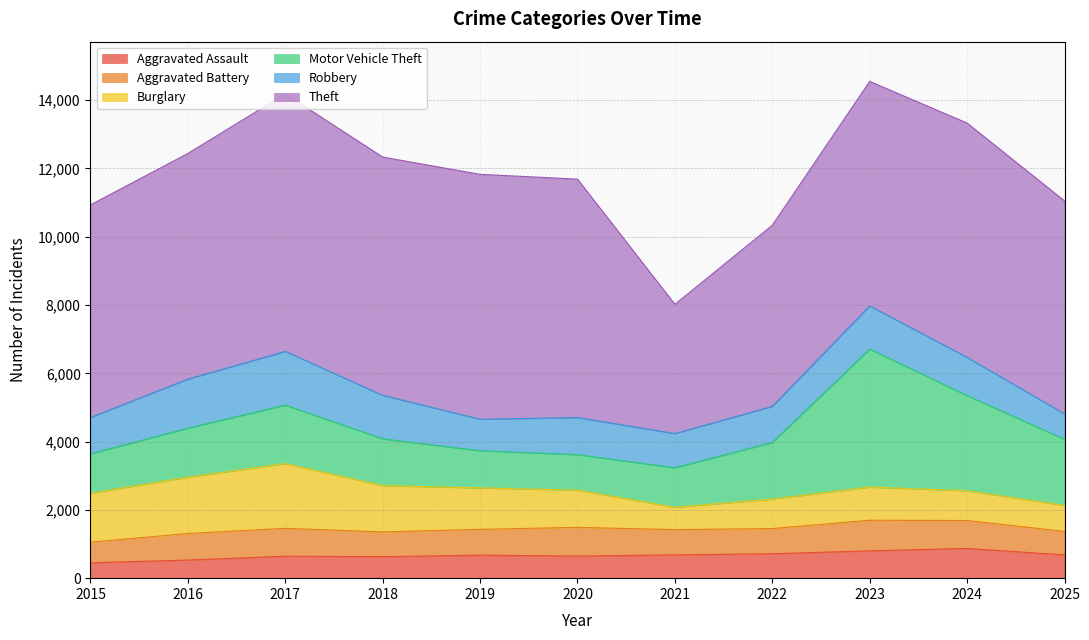

In Motor Vehicle Theft, how many points are lower than both neighbors (excluding endpoints)?

1